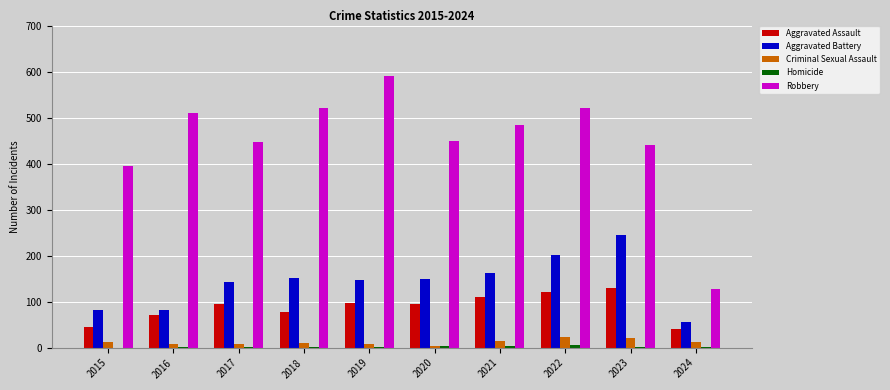

Is the value of Criminal Sexual Assault at 2020 greater than the value of Robbery at 2019?

No